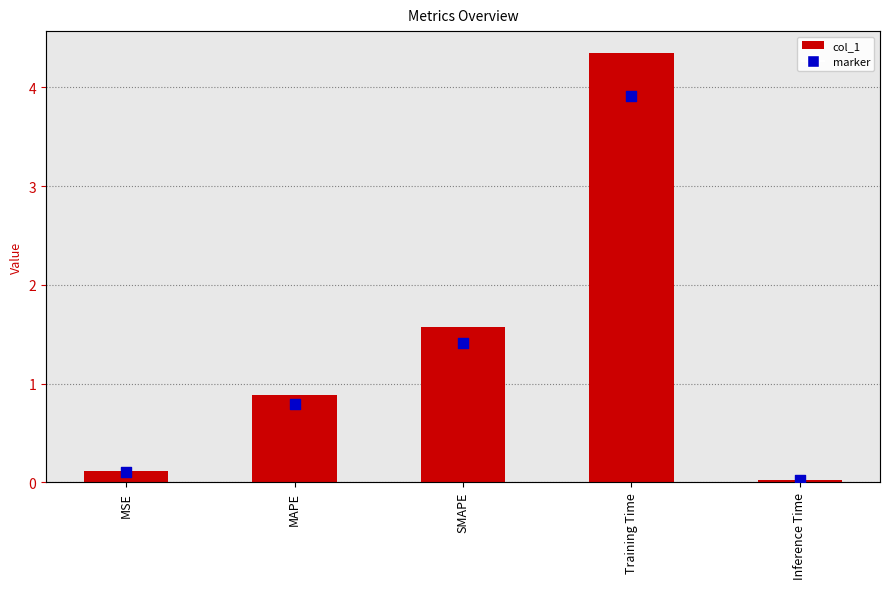

Which series contains the highest Y value?

col_1